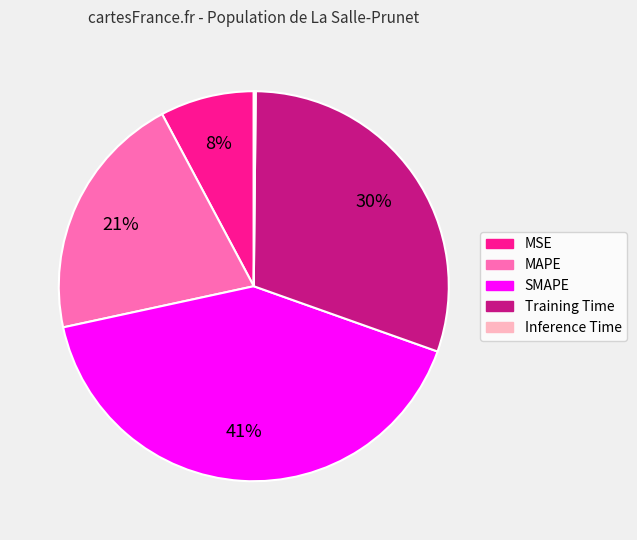

Is there any slice that represents more than half of the pie?

No